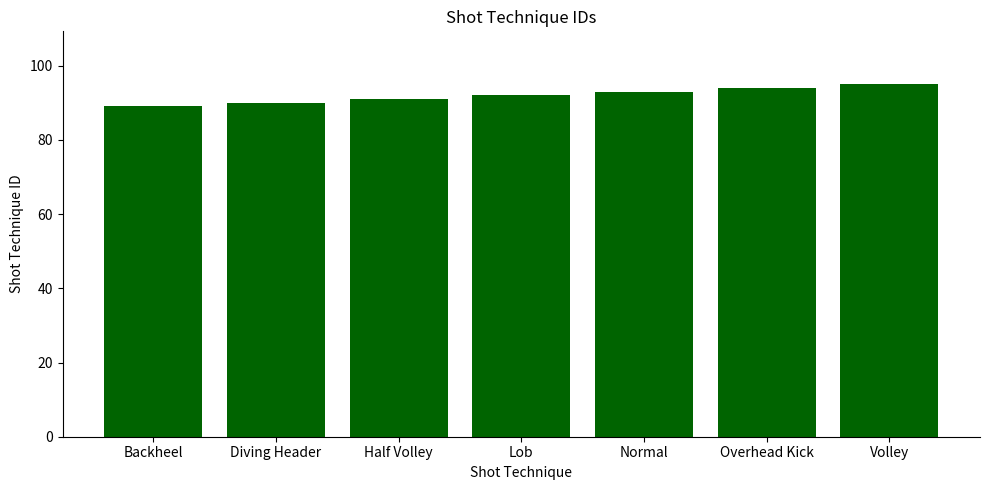

How many data points does each series have?

7